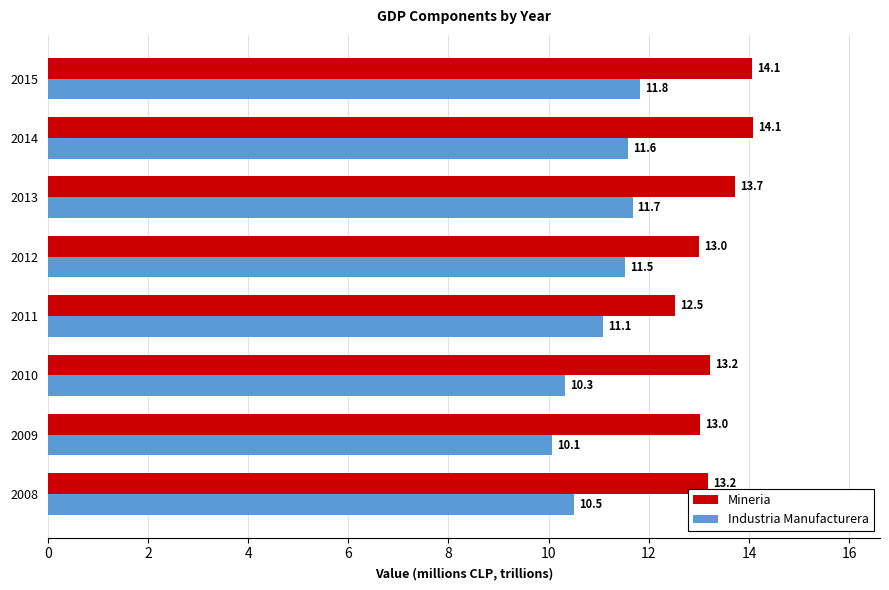

At how many categories does at least one series exceed 10?

8